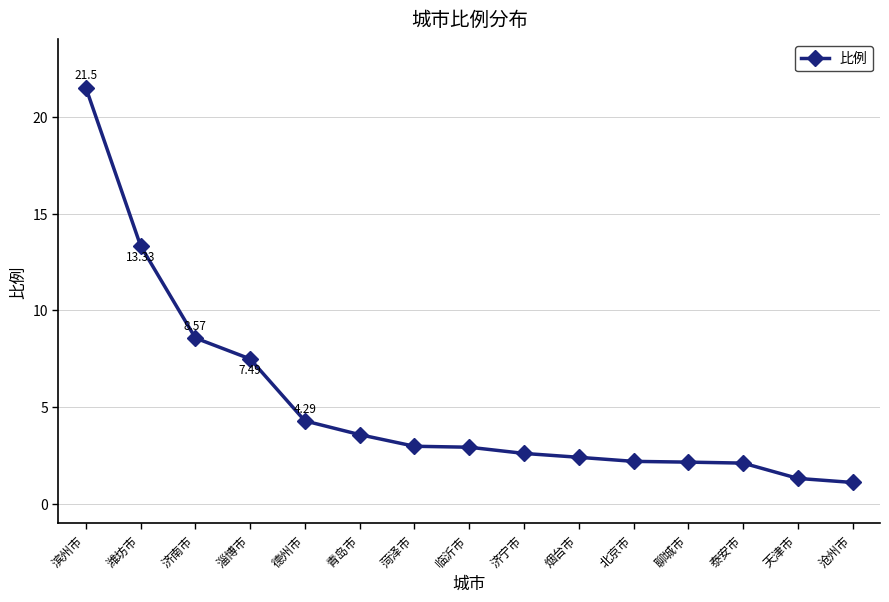

Which label corresponds to the largest value in the chart?

滨州市